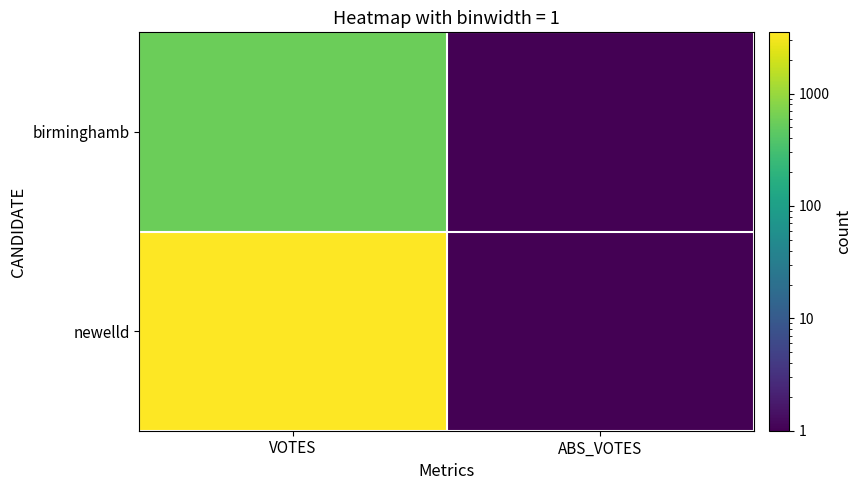

Rank the series by their maximum value, from highest to lowest.

newelld, birminghamb